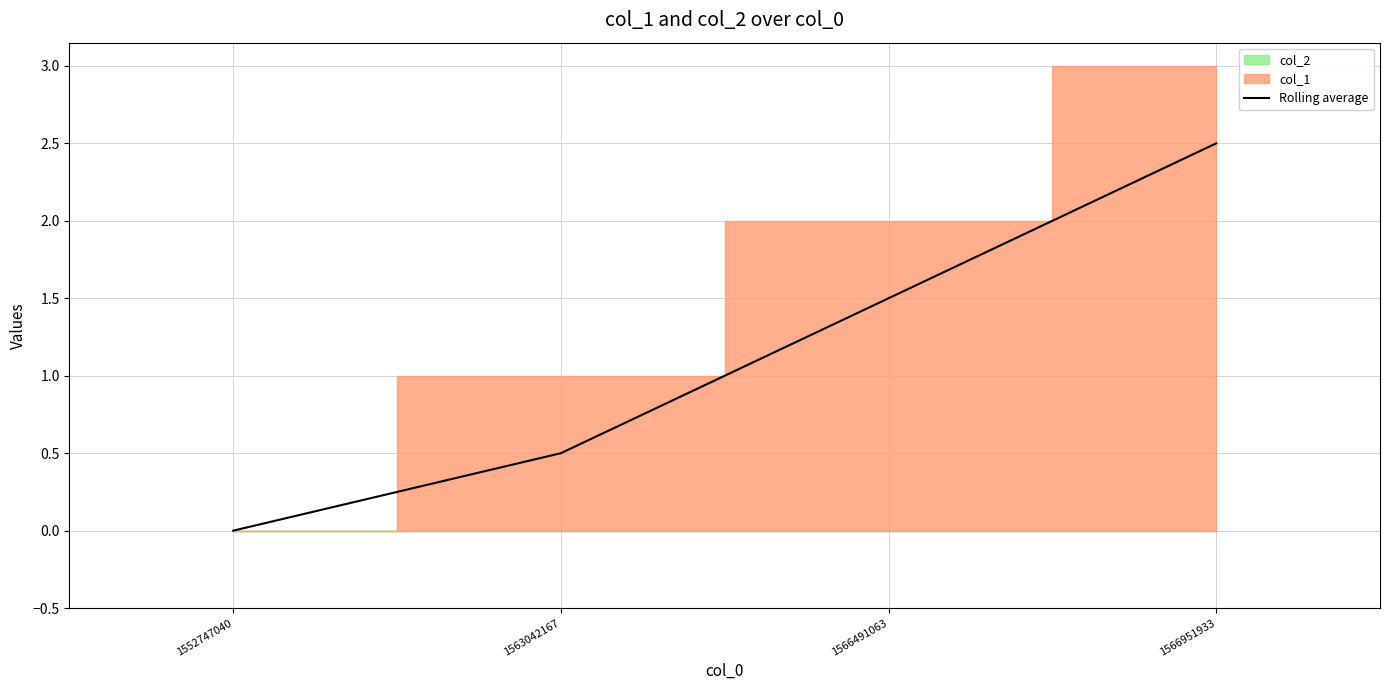

What is the value of the 3rd point from the left?

1.5